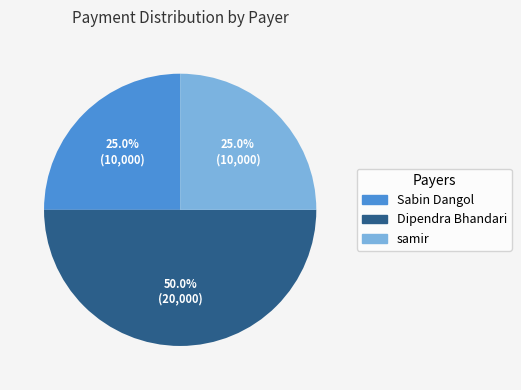

The Sabin Dangol slice represents 15% of the pie. True or false?

False